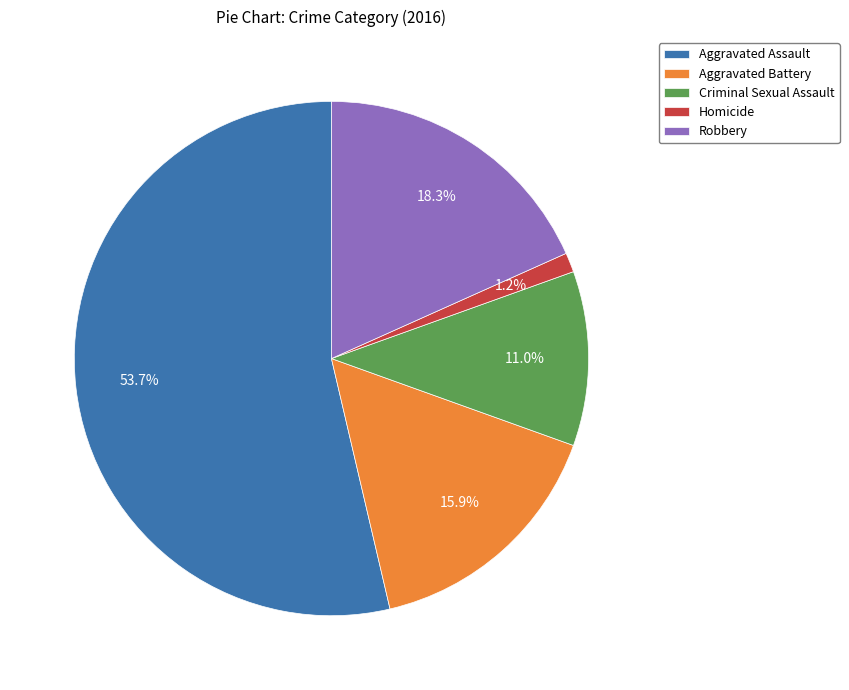

To the nearest percent, what portion does Homicide represent?

1%